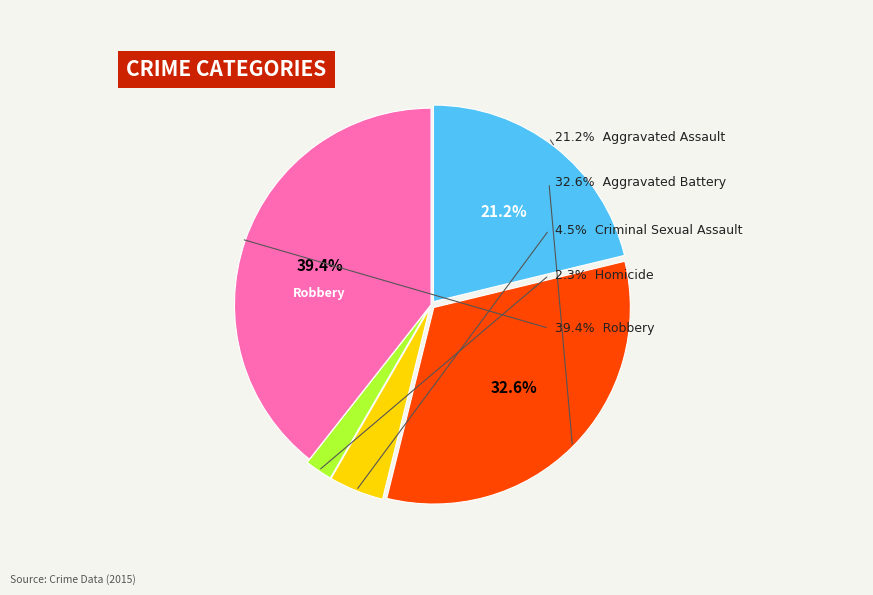

What percentage is the Aggravated Assault slice, to the nearest percent?

21%